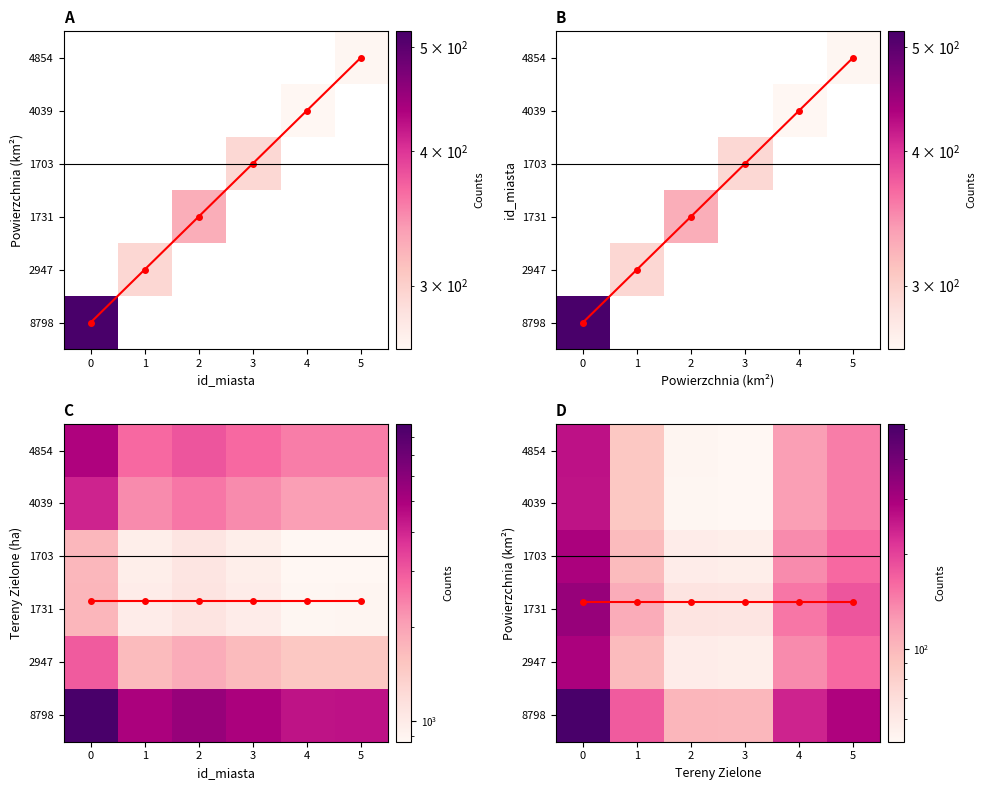

Is it true that weighted mean equals 2.1 at 5?

True